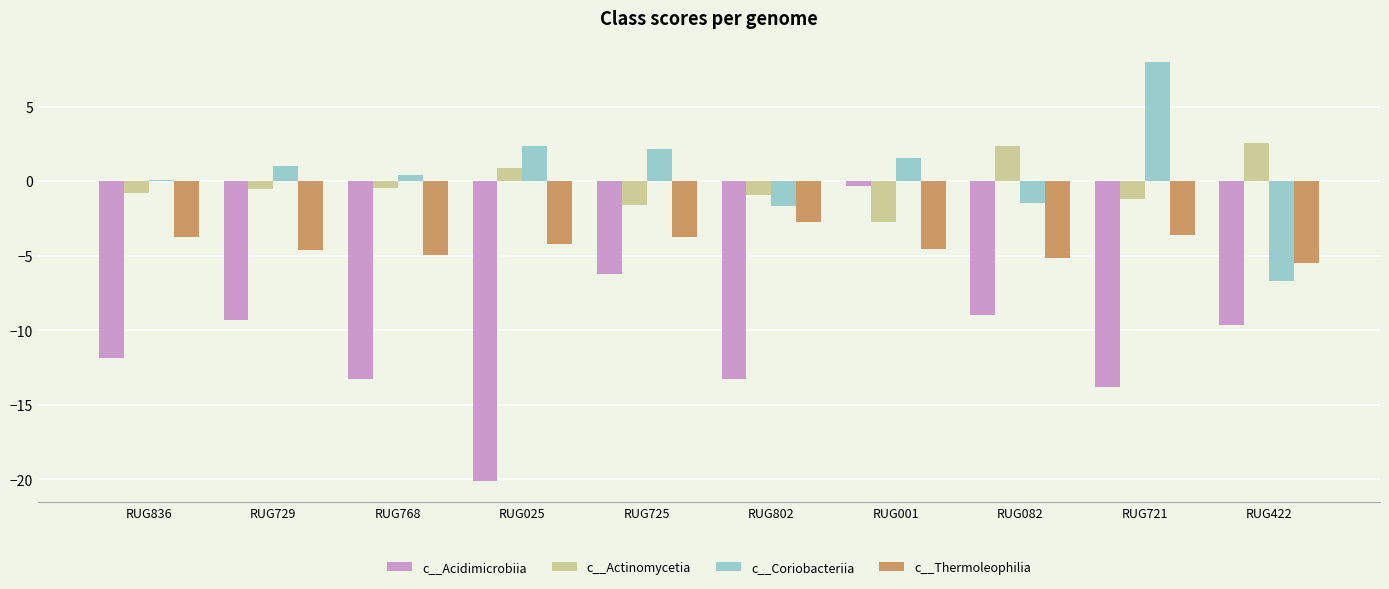

At which category is the sum across all series the highest?

RUG001